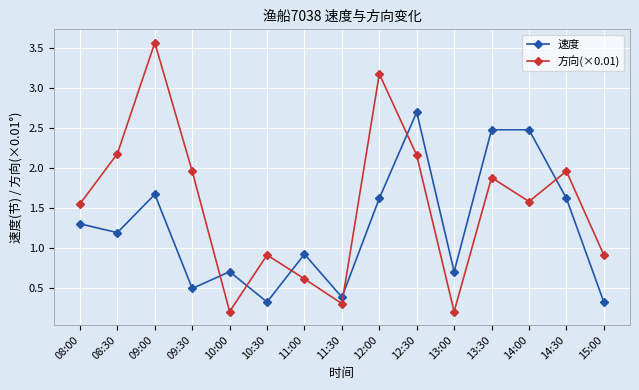

Is the value of 方向(×0.01) at 11:00 greater than the value of 速度 at 08:00?

No